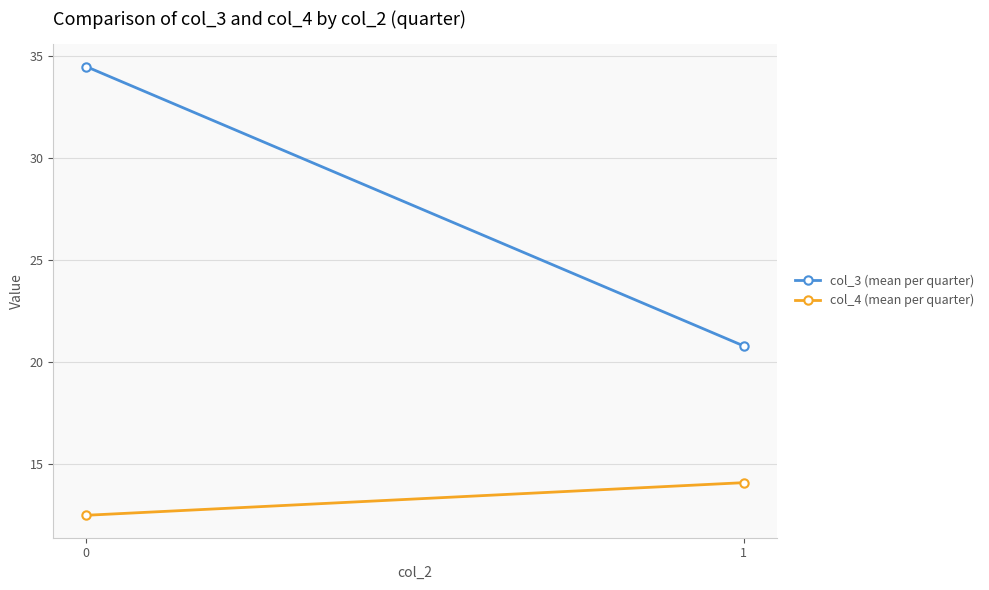

The value of col_4 (mean per quarter) at 1 is 23.0. True or false?

False